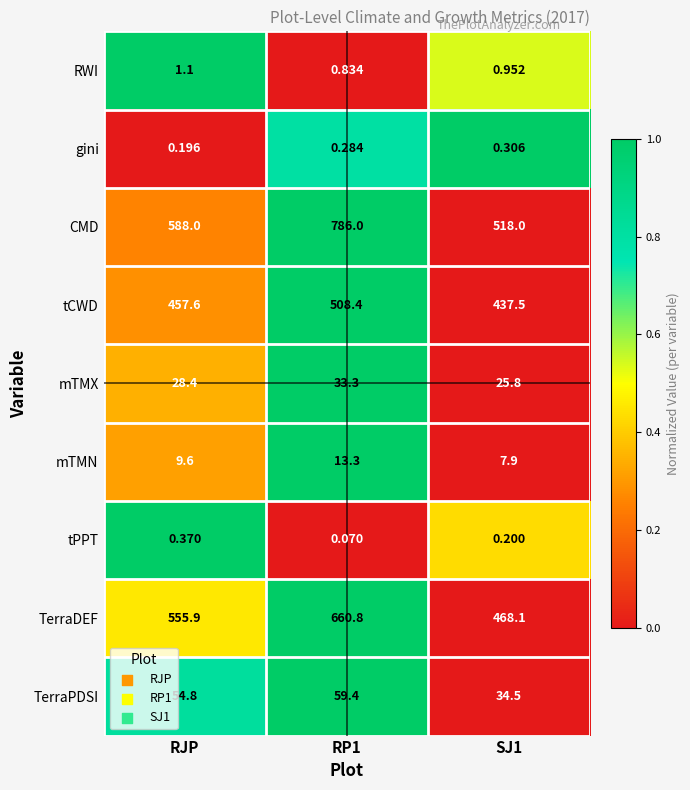

How many data points does each series have?

3